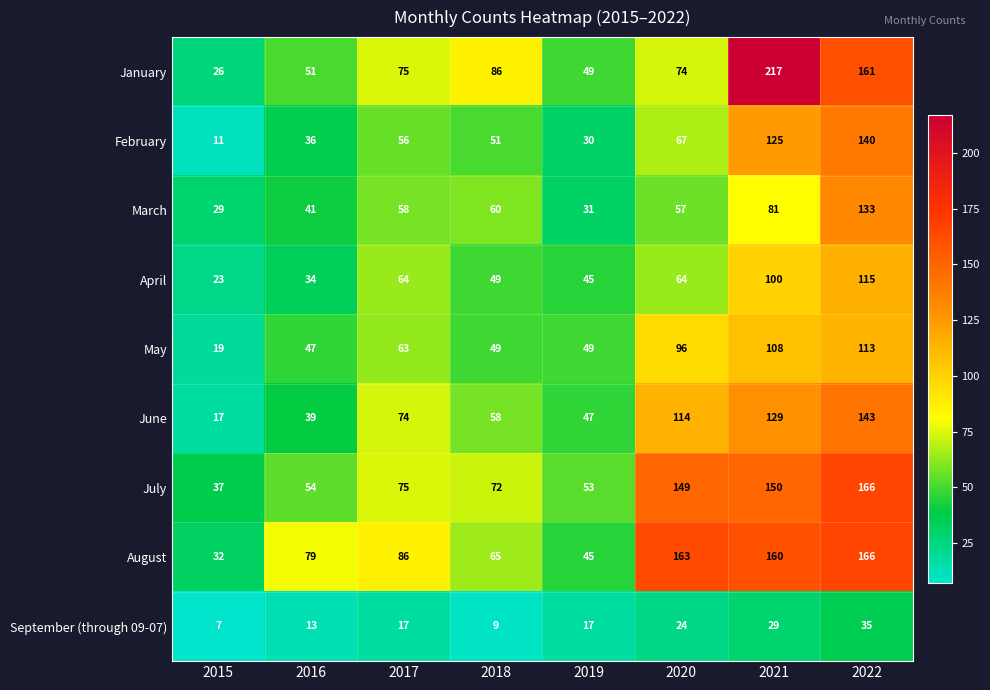

What value does the August series have at 2022?

166